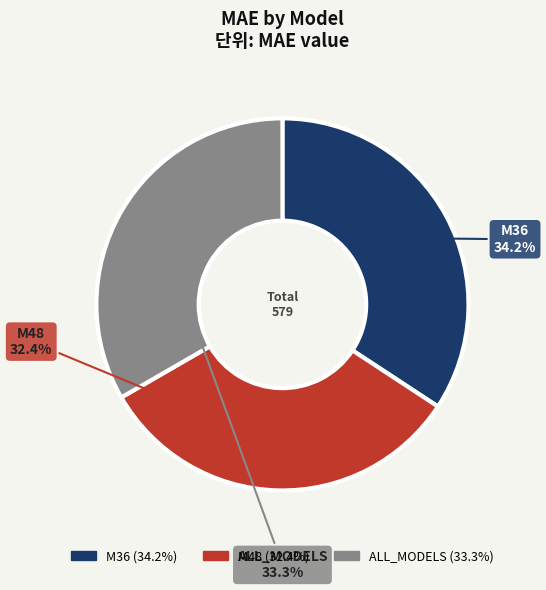

Does ALL_MODELS represent more than half of the total?

No